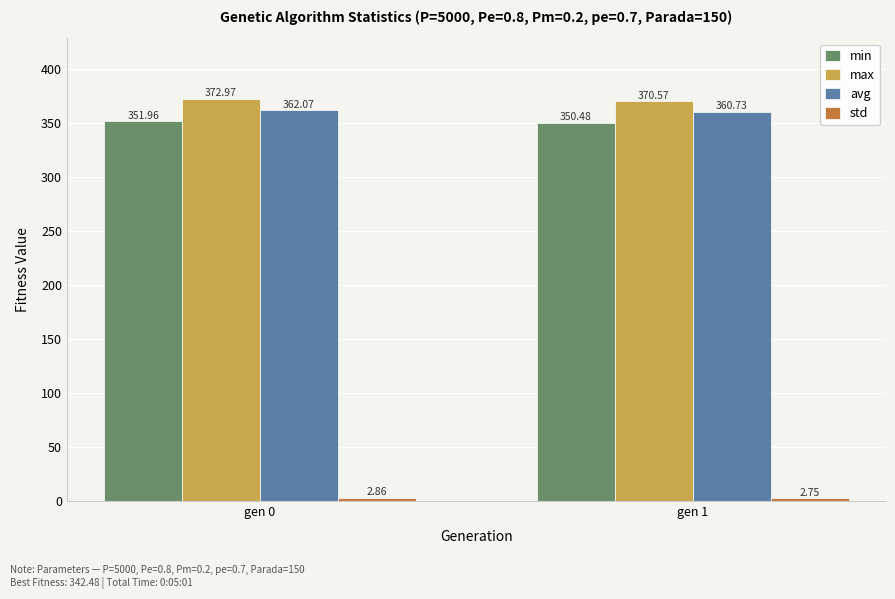

Between gen 0 and gen 1, which series saw the biggest shift?

max